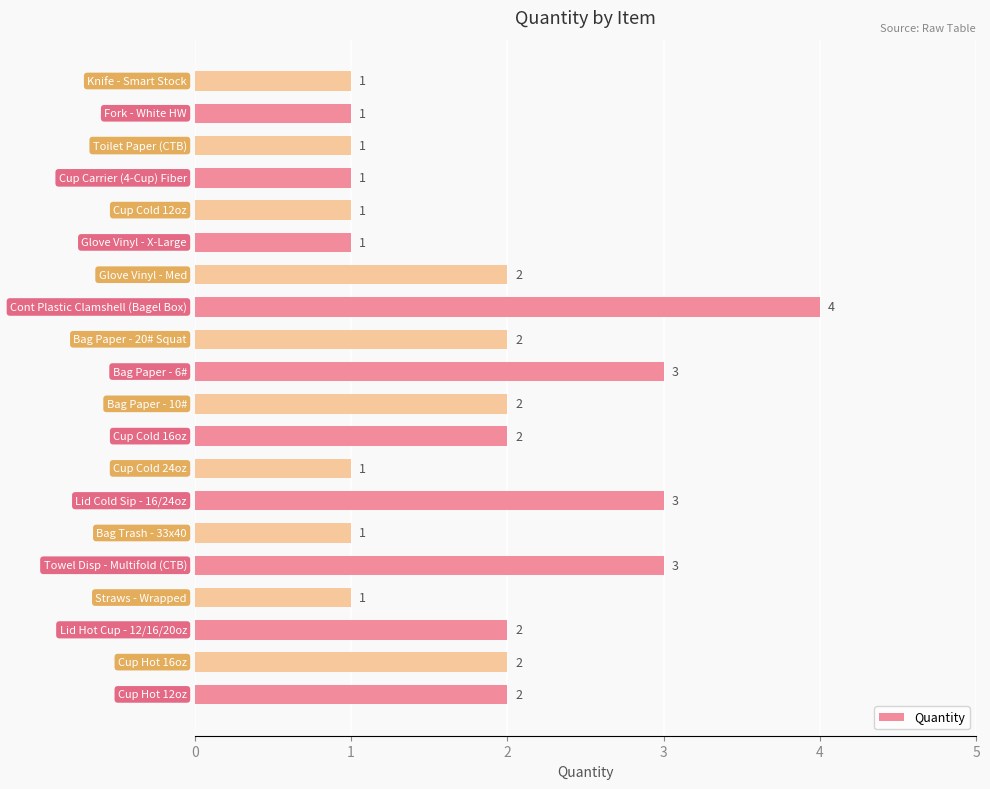

What is the sum of all values?

36